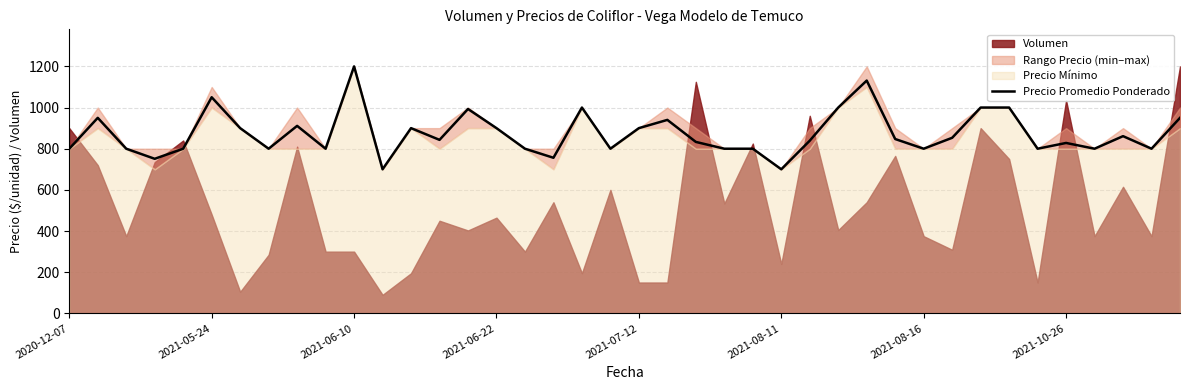

What is the lowest value of the Precio Promedio Ponderado series?

700